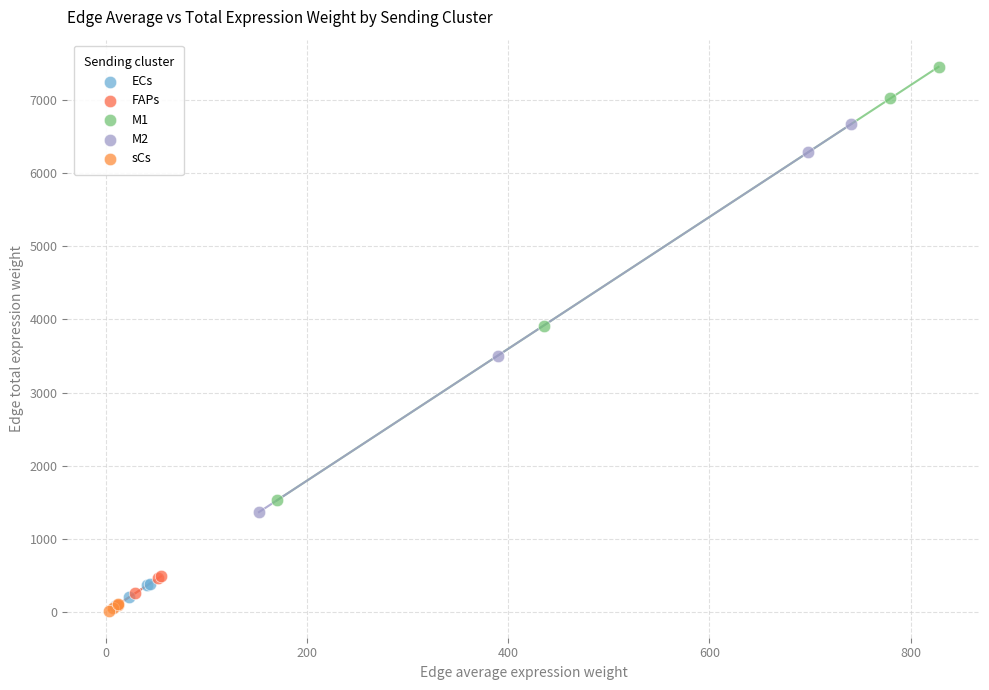

Which series has the largest Y range (max minus min)?

M1